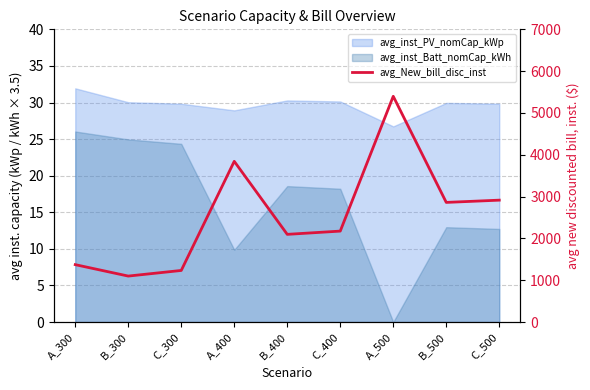

What is the value of the 6th point from the left?

2174.6